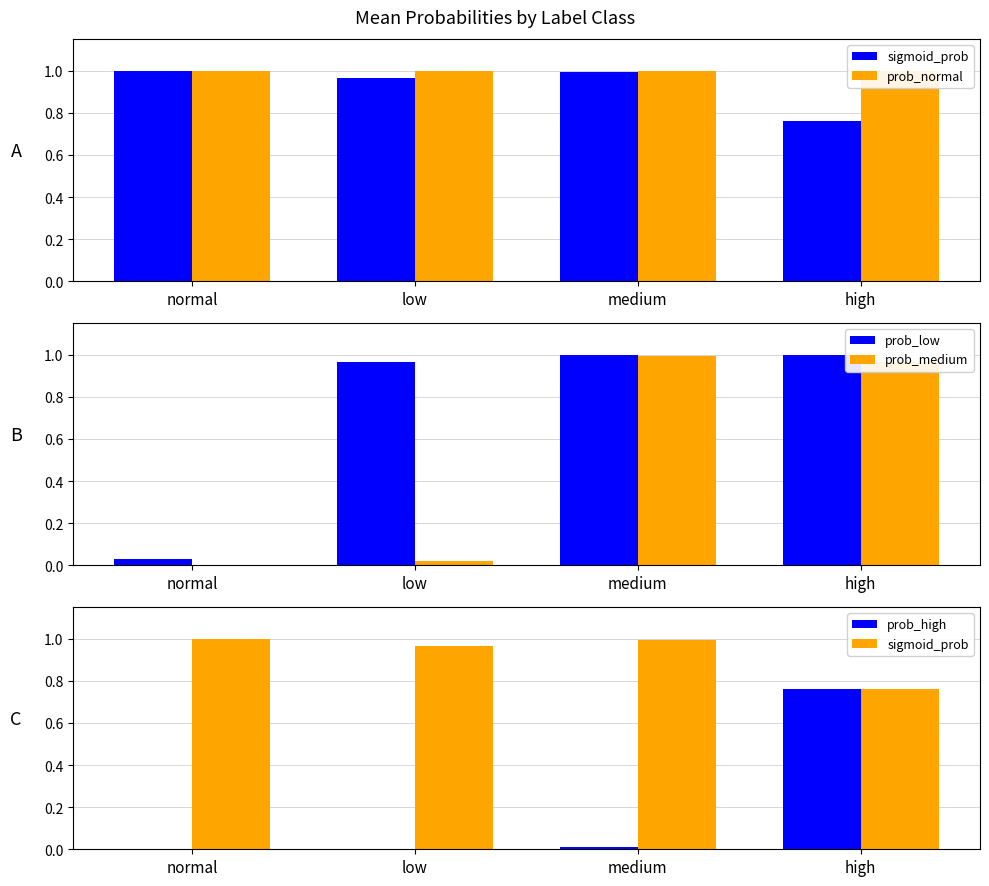

Which category has the lowest value in the sigmoid_prob series?

high